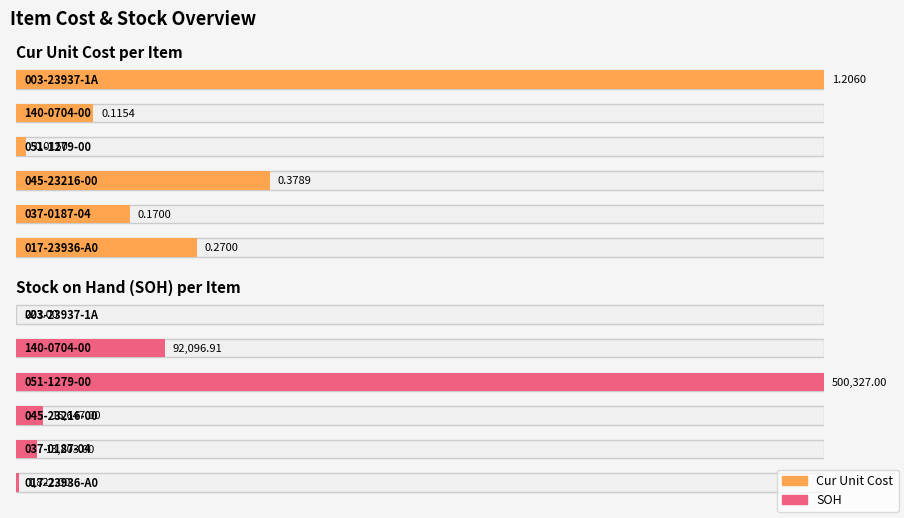

What is the difference between the maximum and minimum values in the SOH series?

500104.0